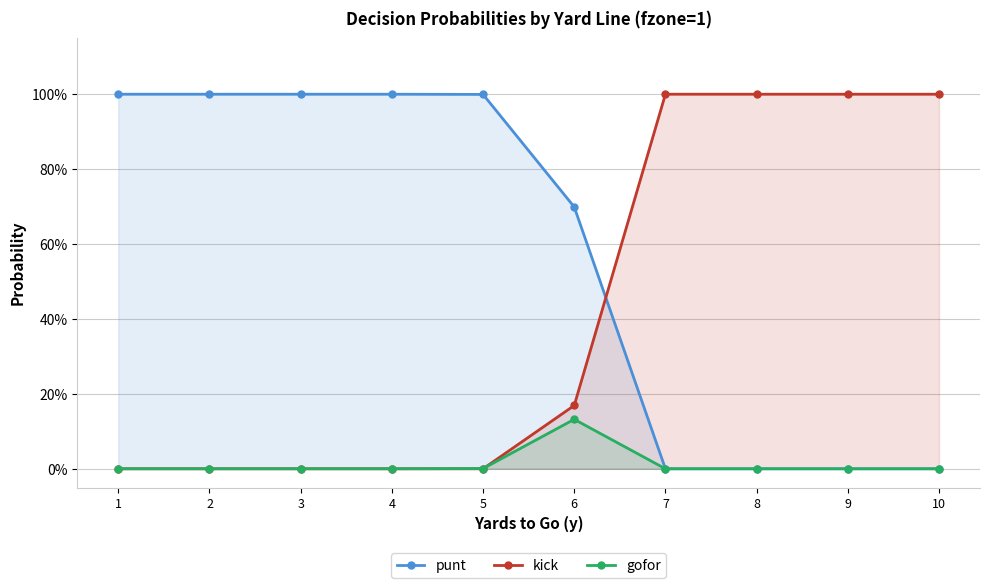

Where do punt and kick first cross each other?

6 and 7